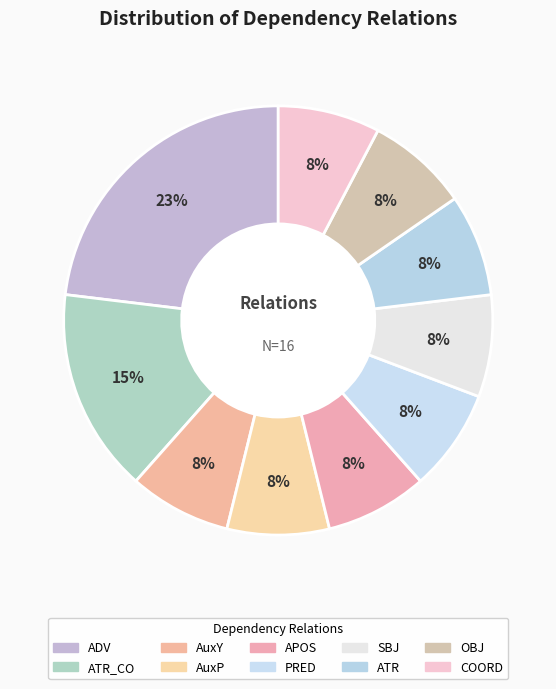

Which category has the smallest portion of the pie?

AuxY